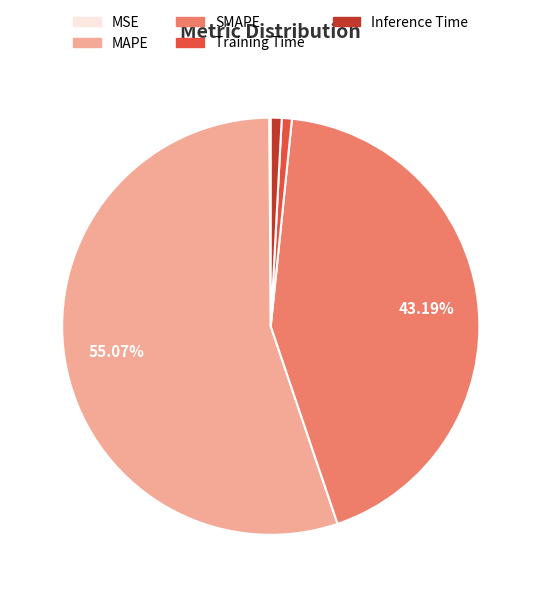

Is there any slice that represents more than half of the pie?

Yes